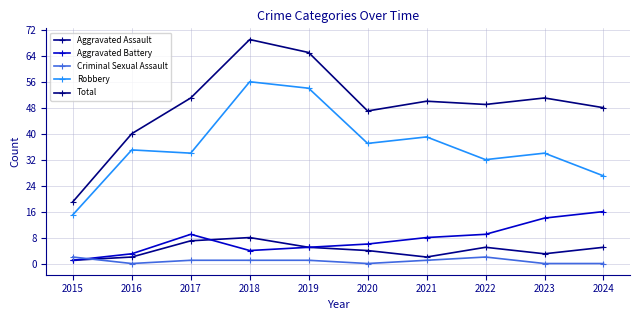

How many interior local peaks does the Aggravated Battery series have?

1